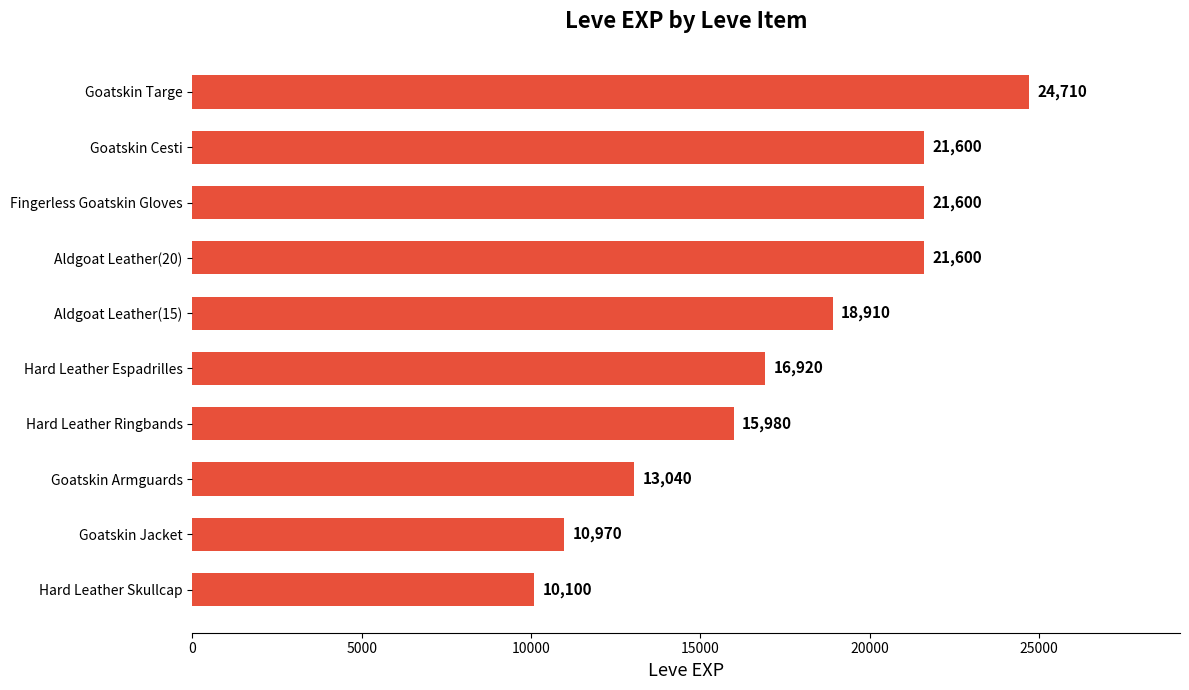

How many values are between 13040 and 21600?

7